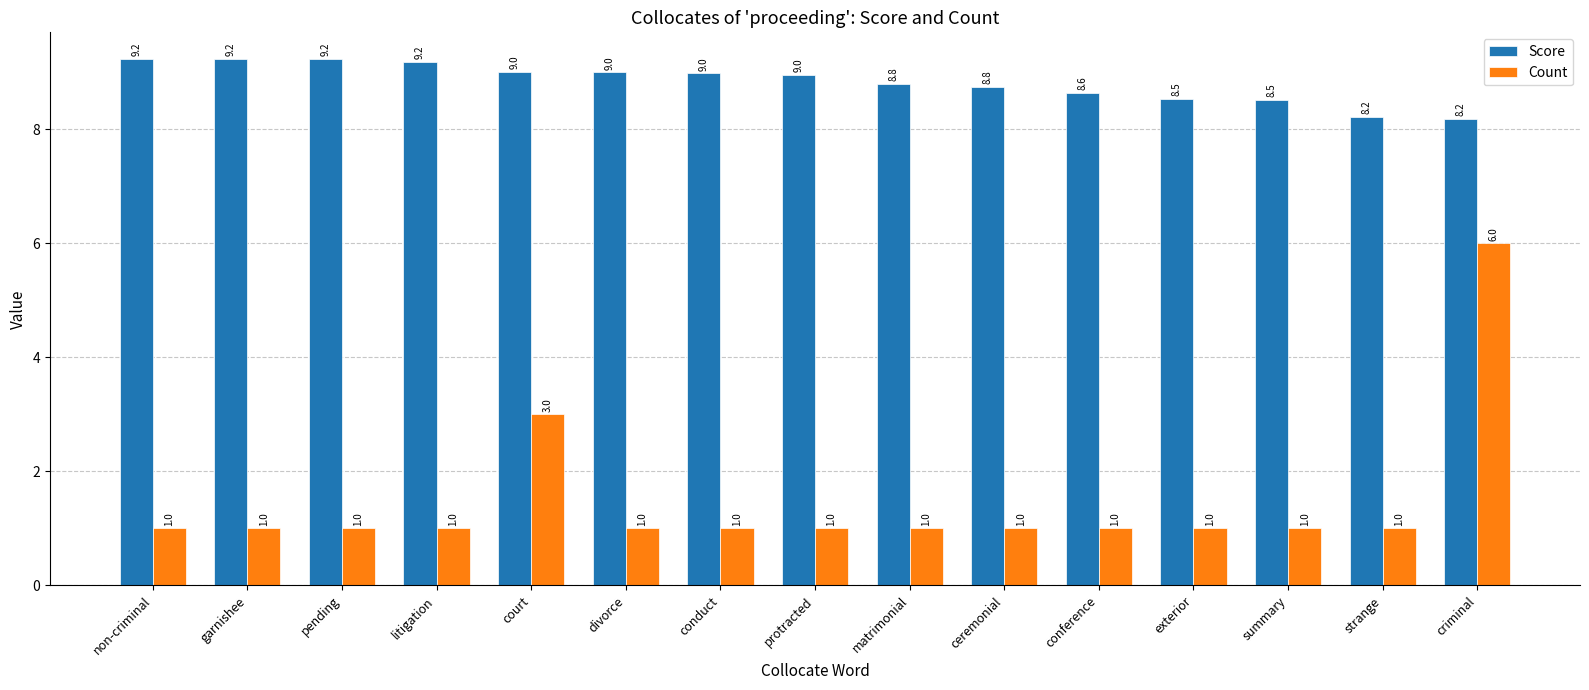

What is the minimum value shown in the chart?

1.0